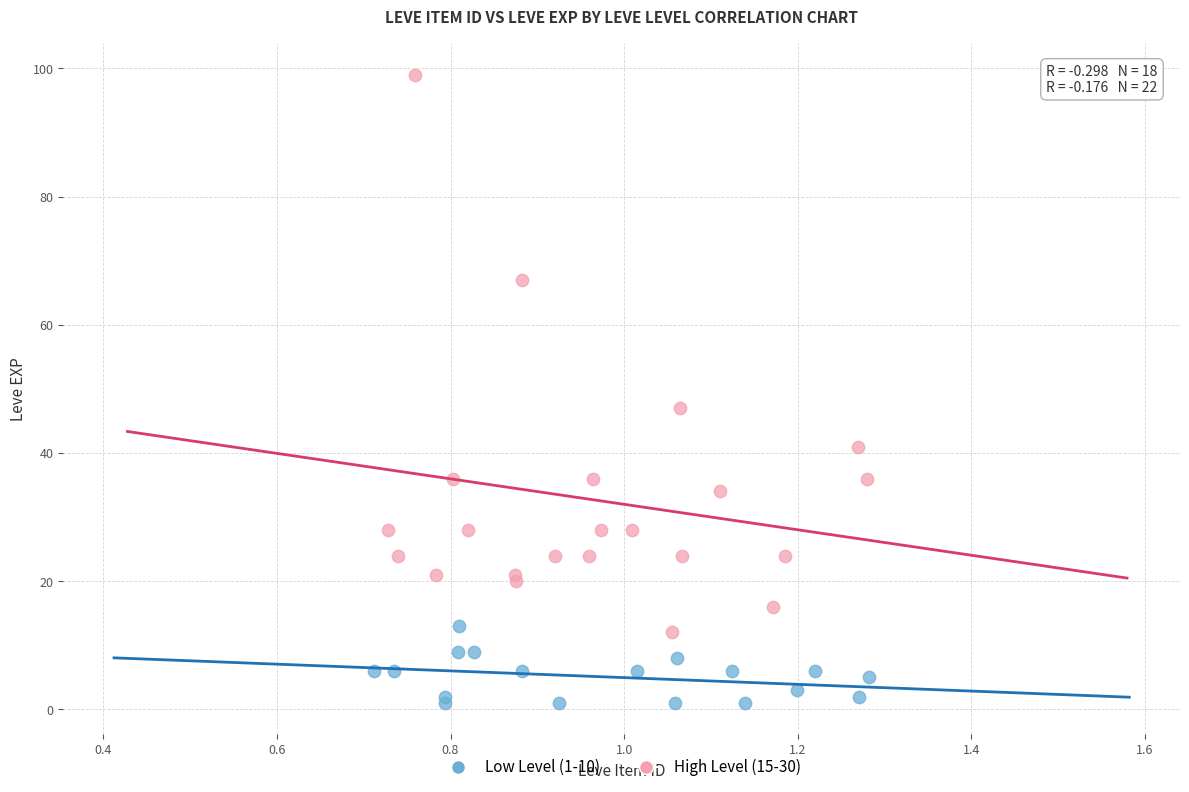

Which series contains the lowest Y value?

Low Level (1-10)